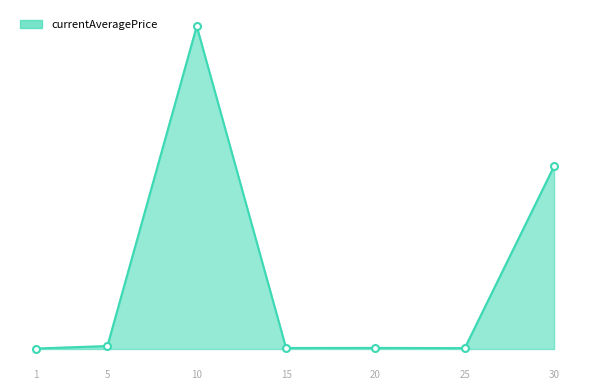

At which category does the data reach its first local valley?

15